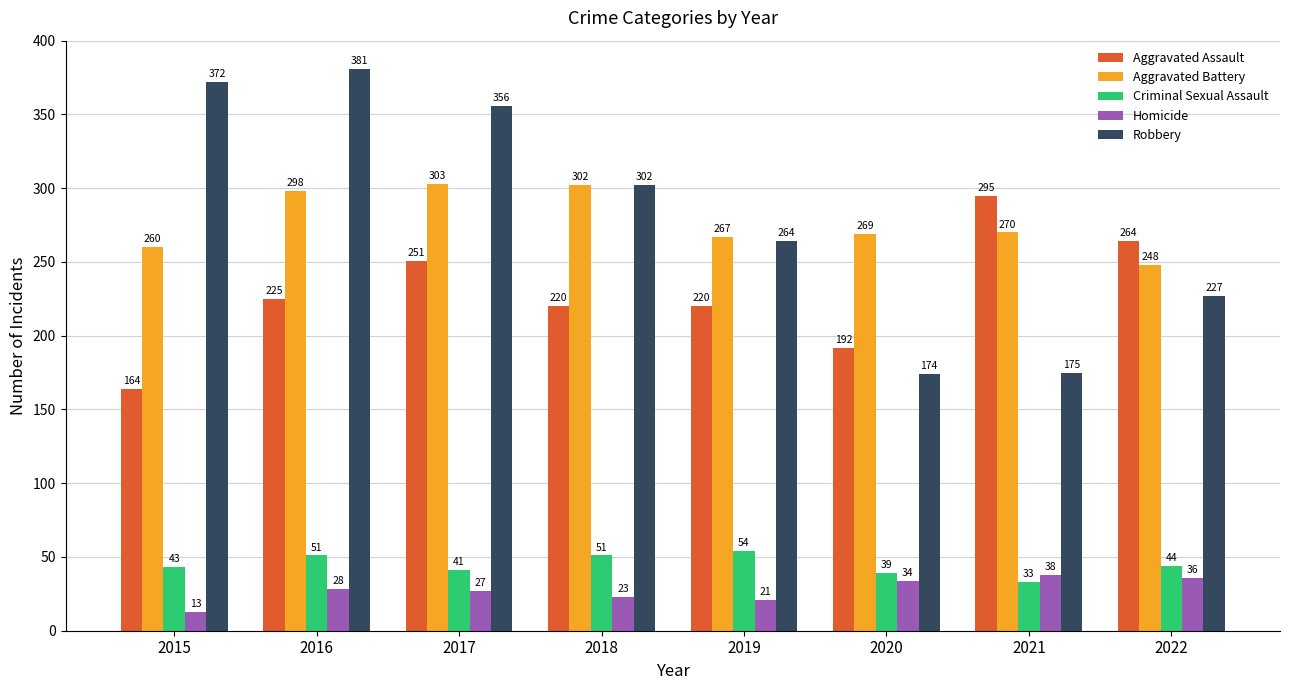

How many series are shown in this chart?

5